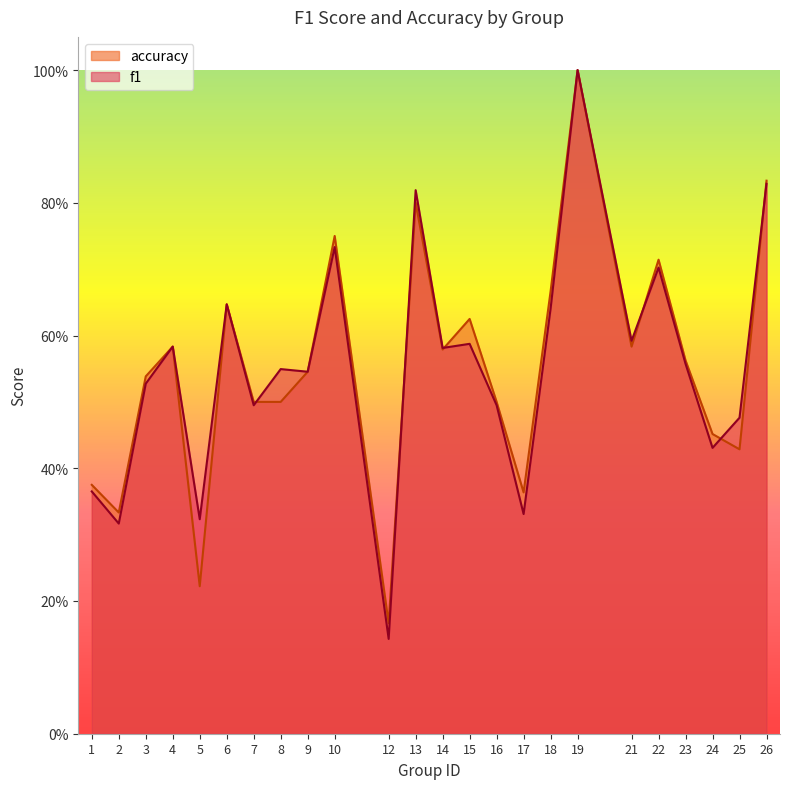

List the series in order of their overall mean, lowest first.

accuracy, f1